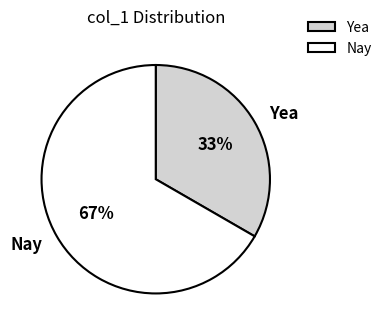

Approximately how many times larger is the value at Nay compared to Yea?

2.0